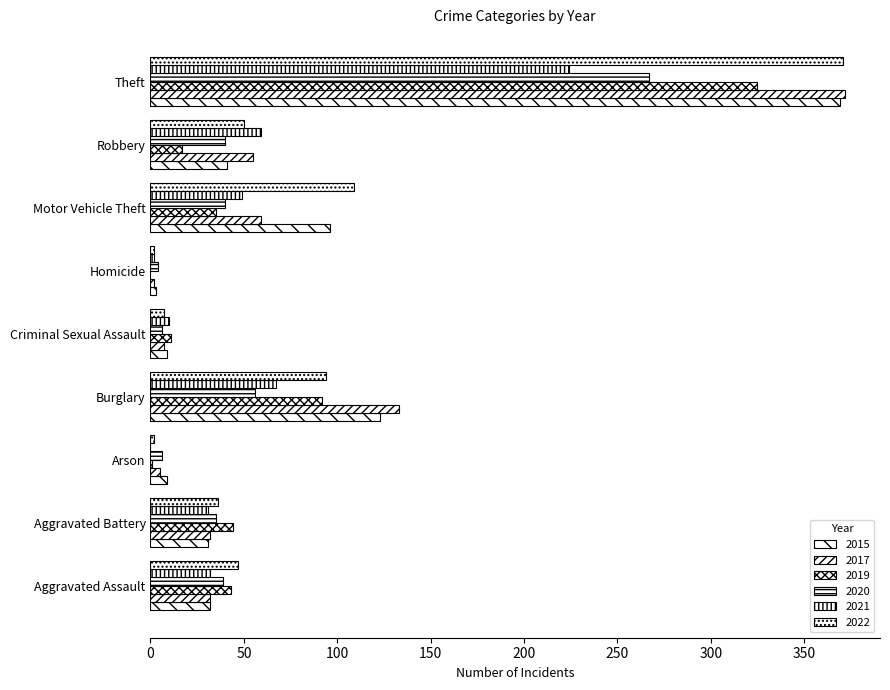

Reading left to right, extract all data points from this chart.

2015: Aggravated Assault=32	Aggravated Battery=31	Arson=9	Burglary=123	Criminal Sexual Assault=9	Homicide=3	Motor Vehicle Theft=96	Robbery=41	Theft=369
2017: Aggravated Assault=32	Aggravated Battery=32	Arson=5	Burglary=133	Criminal Sexual Assault=7	Homicide=2	Motor Vehicle Theft=59	Robbery=55	Theft=372
2019: Aggravated Assault=43	Aggravated Battery=44	Arson=1	Burglary=92	Criminal Sexual Assault=11	Homicide=0	Motor Vehicle Theft=35	Robbery=17	Theft=325
2020: Aggravated Assault=39	Aggravated Battery=35	Arson=6	Burglary=56	Criminal Sexual Assault=6	Homicide=4	Motor Vehicle Theft=40	Robbery=40	Theft=267
2021: Aggravated Assault=32	Aggravated Battery=31	Arson=0	Burglary=67	Criminal Sexual Assault=10	Homicide=2	Motor Vehicle Theft=49	Robbery=59	Theft=224
2022: Aggravated Assault=47	Aggravated Battery=36	Arson=2	Burglary=94	Criminal Sexual Assault=7	Homicide=2	Motor Vehicle Theft=109	Robbery=50	Theft=371